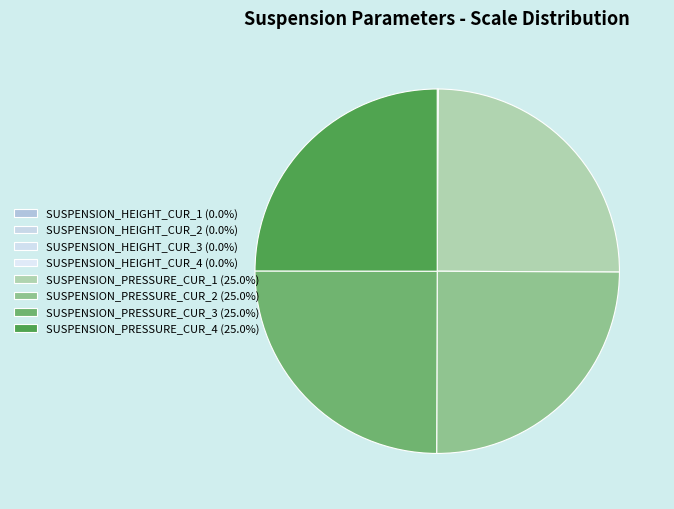

Which category has the biggest portion of the pie?

SUSPENSION_PRESSURE_CUR_1